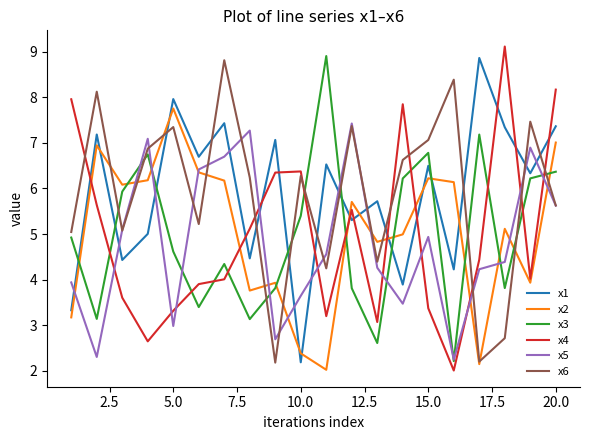

True or false: x6 and x4 intersect in this chart.

True